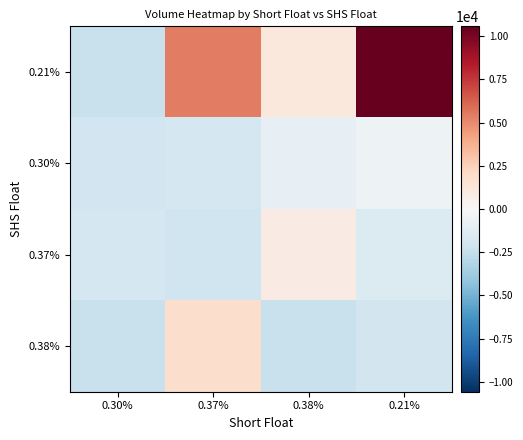

Reading left to right, extract all data points from this chart.

0.21%: 0.30%=-2365.8	0.37%=5369.2	0.38%=1099.2	0.21%=10571.2
0.30%: 0.30%=-2008.8	0.37%=-1862.8	0.38%=-897.8	0.21%=-546.8
0.37%: 0.30%=-1831.8	0.37%=-2105.8	0.38%=855.2	0.21%=-1447.8
0.38%: 0.30%=-2358.8	0.37%=1847.2	0.38%=-2367.8	0.21%=-1948.8